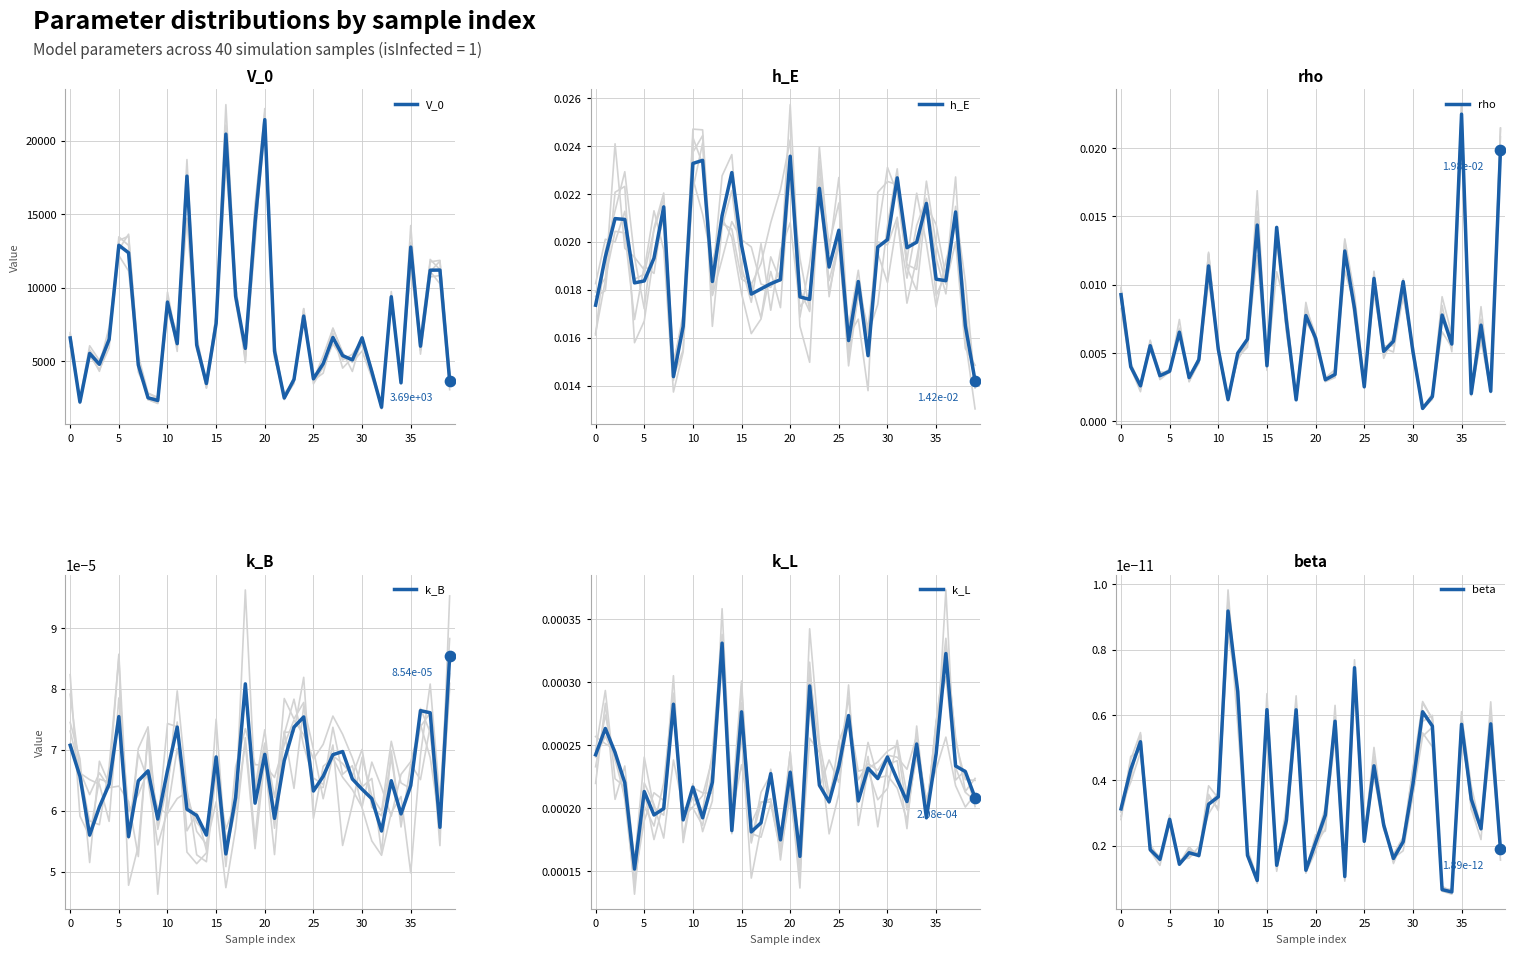

Which series has the widest spread of Y values?

V_0